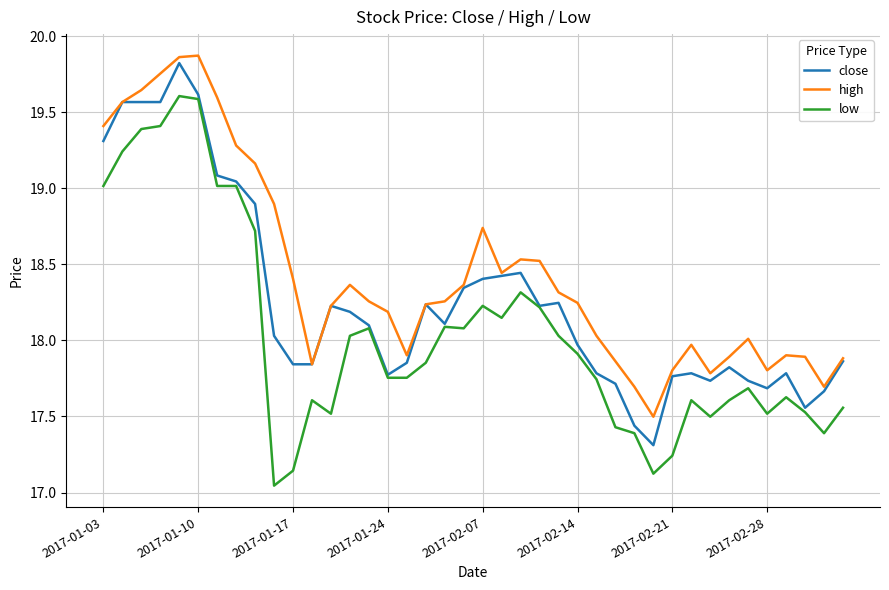

Rank the series by their average value, from lowest to highest.

low, close, high